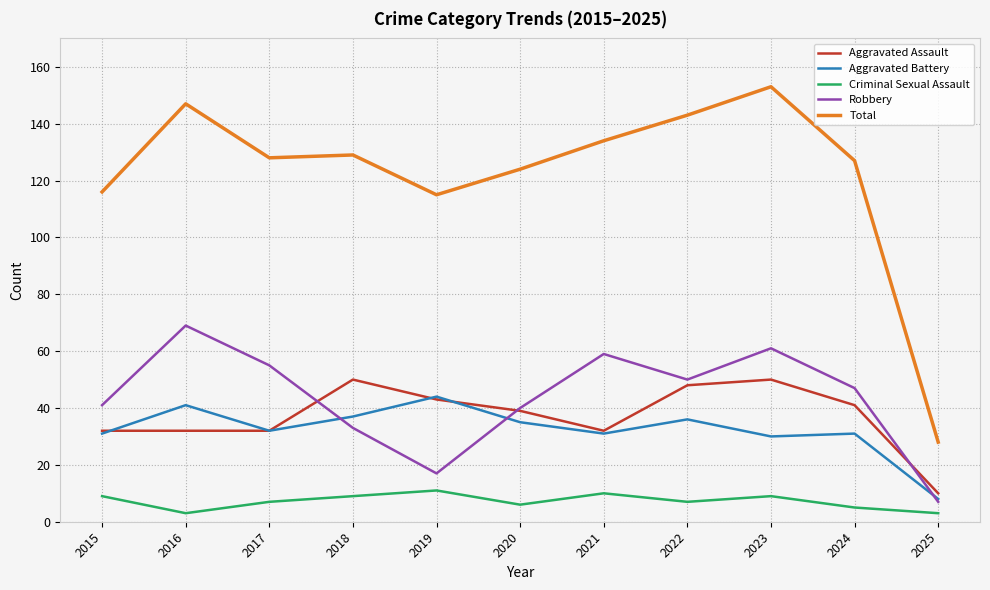

Which series has the largest range (max minus min)?

Total